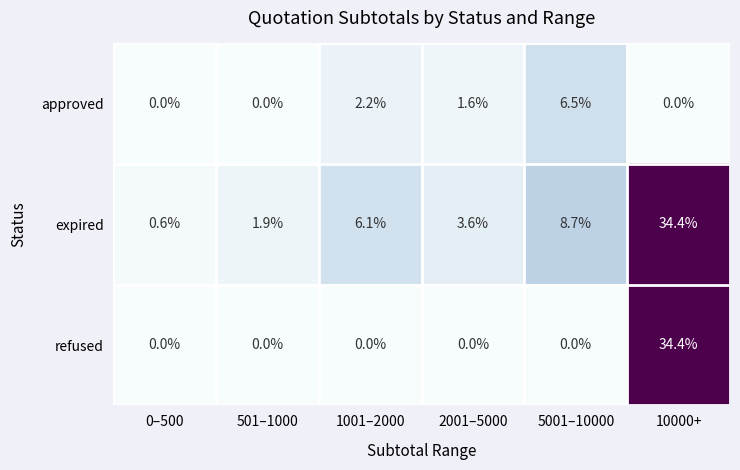

What is the spread (max minus min) of values at 2001–5000?

3.6